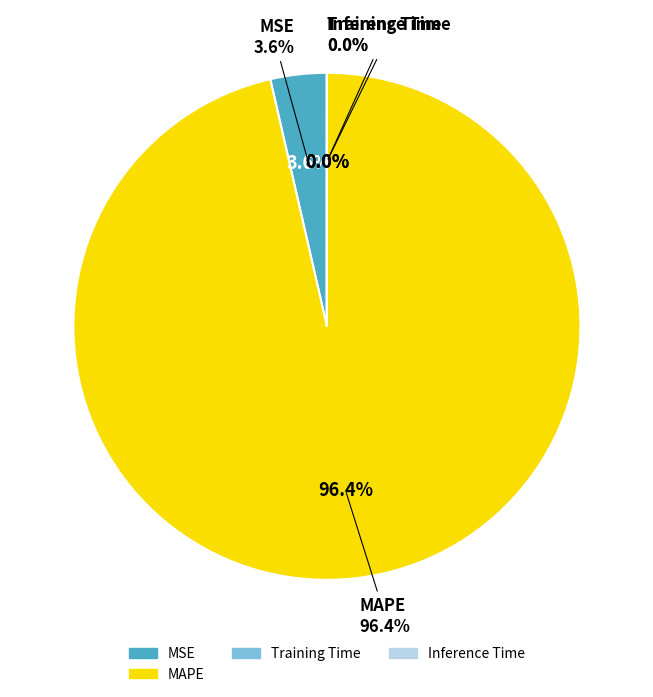

Which slice is the largest?

MAPE